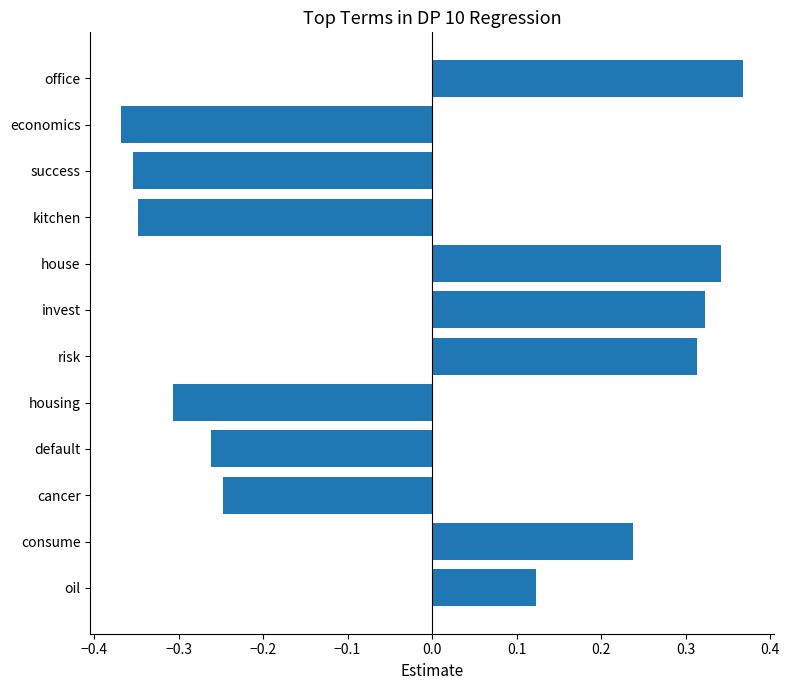

What is the difference between the values at consume and success?

0.6